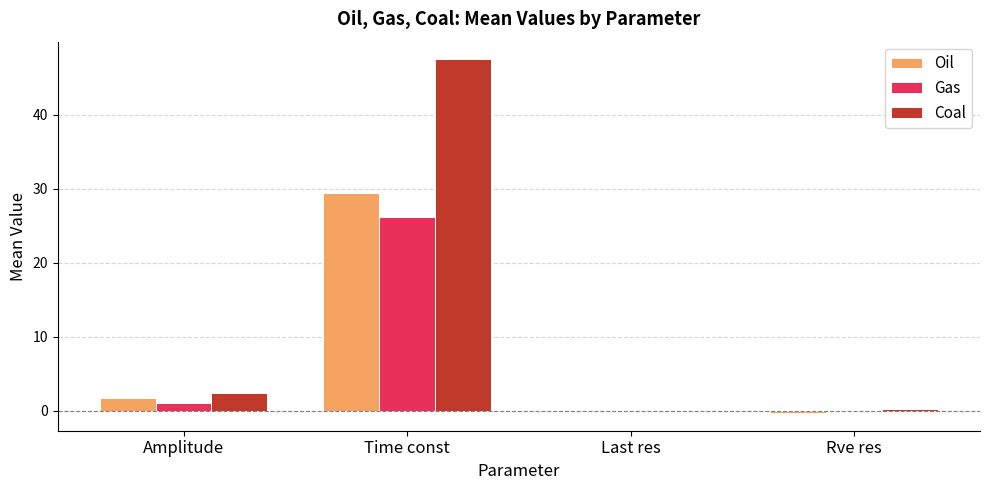

What is the sum of all Coal values?

50.2